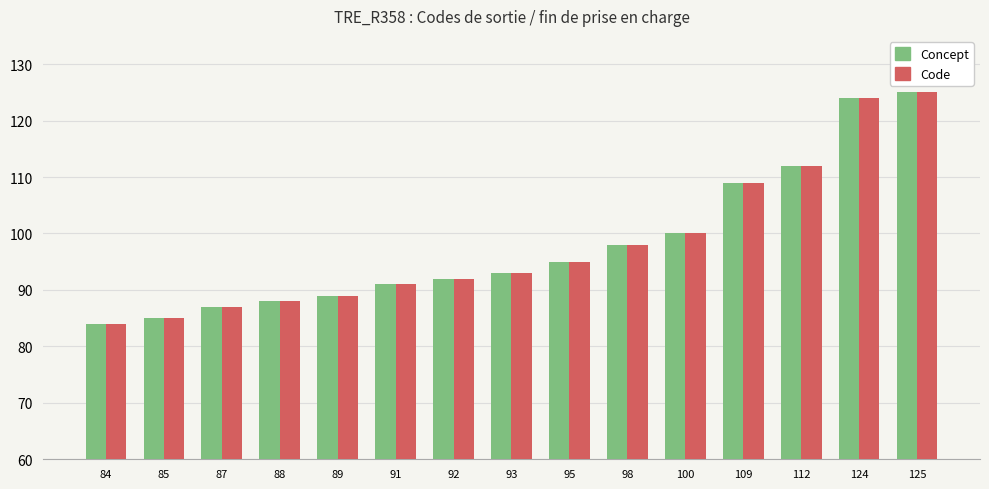

What is the minimum value shown in the chart?

84